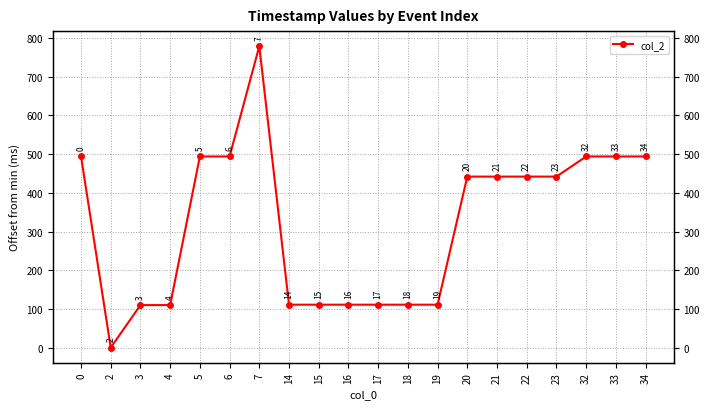

Reading right to left, list all the values displayed in this chart.

494	494	494	442	442	442	442	111	111	111	111	111	111	779	494	494	110	110	0	494